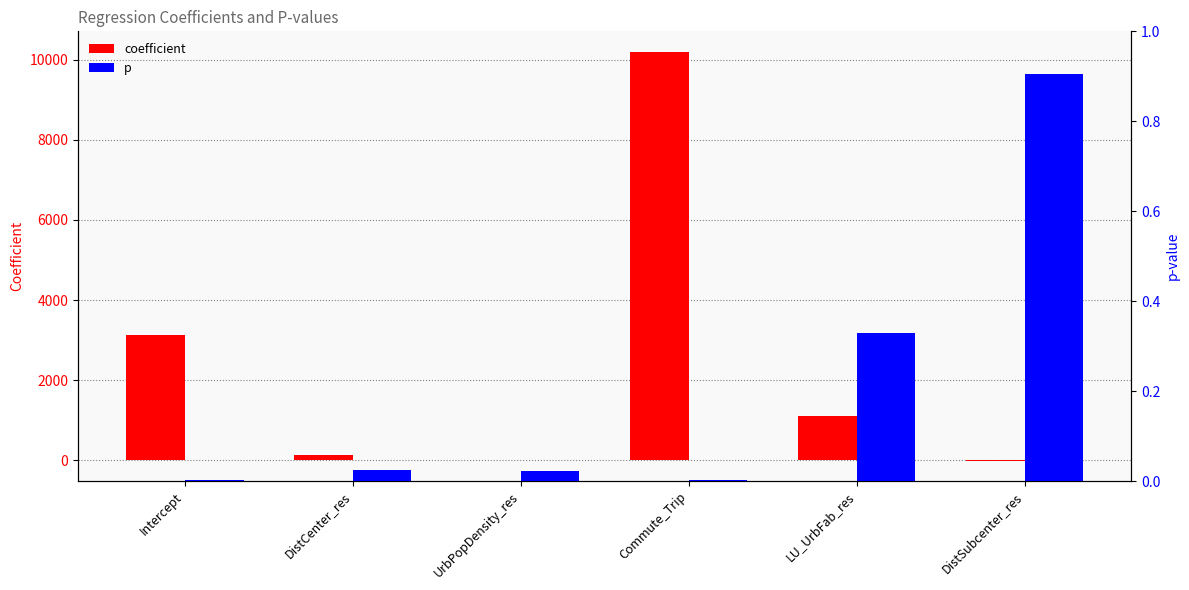

What is the highest value of the p series?

0.9